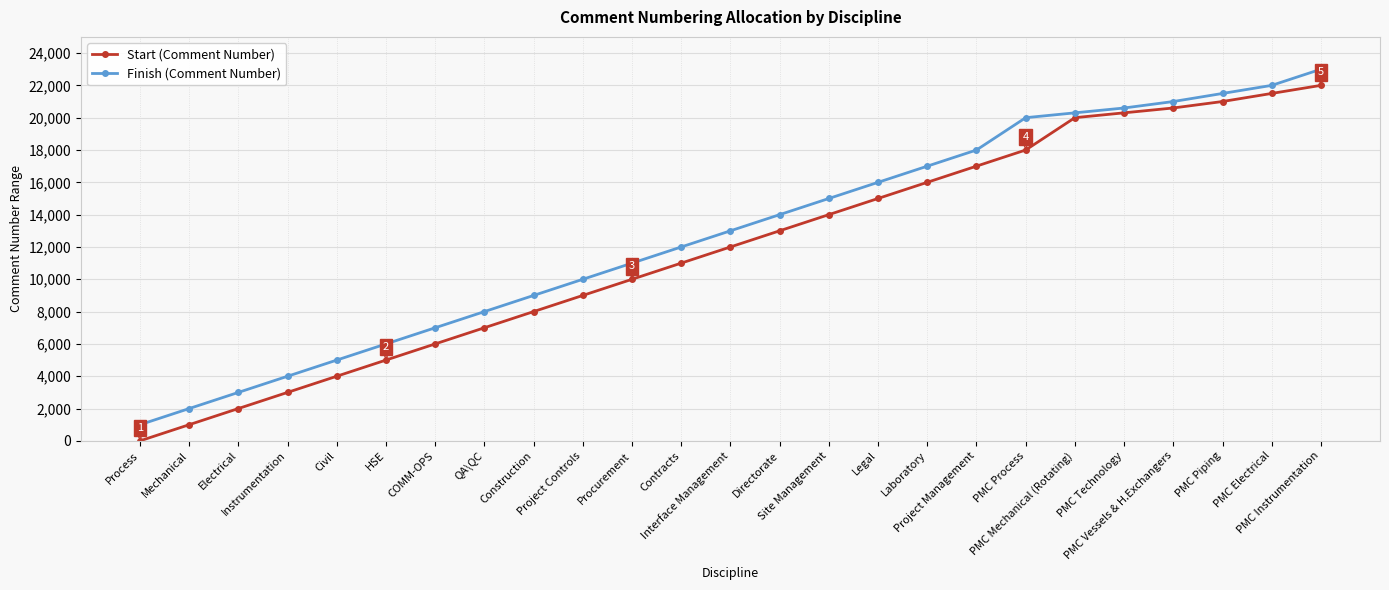

List the labels in order of Start (Comment Number) value, smallest first.

Process, Mechanical, Electrical, Instrumentation, Civil, HSE, COMM-OPS, QA\QC, Construction, Project Controls, Procurement, Contracts, Interface Management, Directorate, Site Management, Legal, Laboratory, Project Management, PMC Process, PMC Mechanical (Rotating), PMC Technology, PMC Vessels & H.Exchangers, PMC Piping, PMC Electrical, PMC Instrumentation